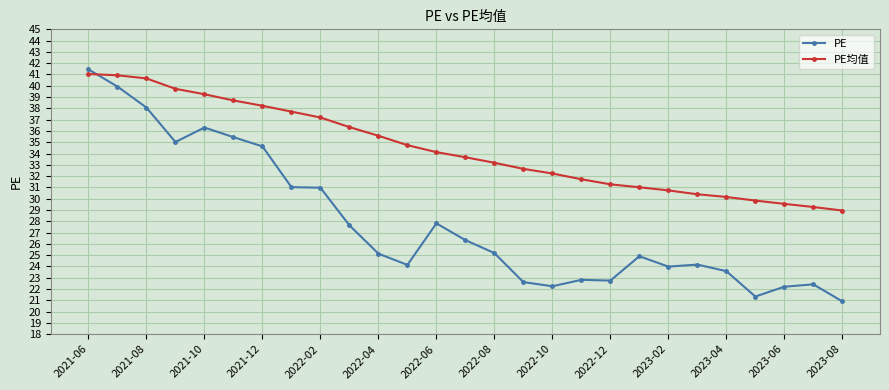

At how many categories does at least one series exceed 27?

27